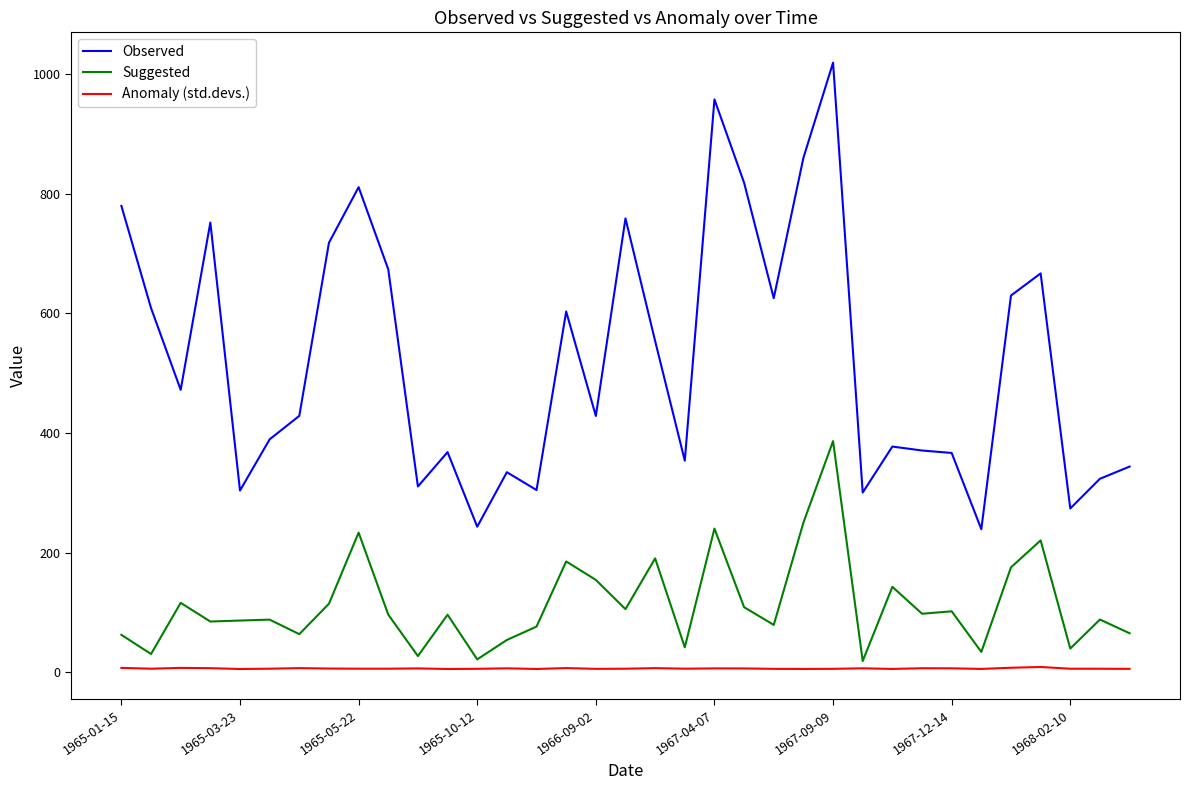

How many values in the Suggested series are below 95?

17